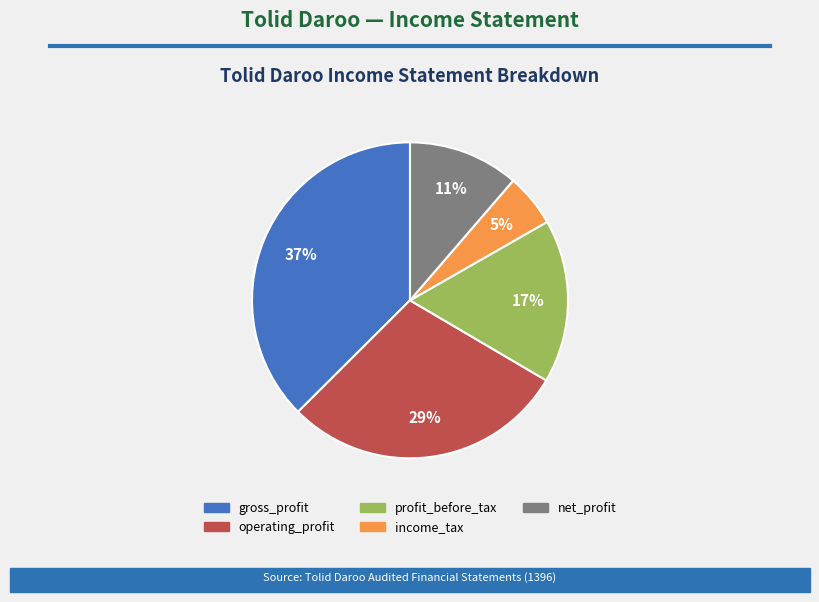

To the nearest percent, what percentage of the pie is net_profit?

11%